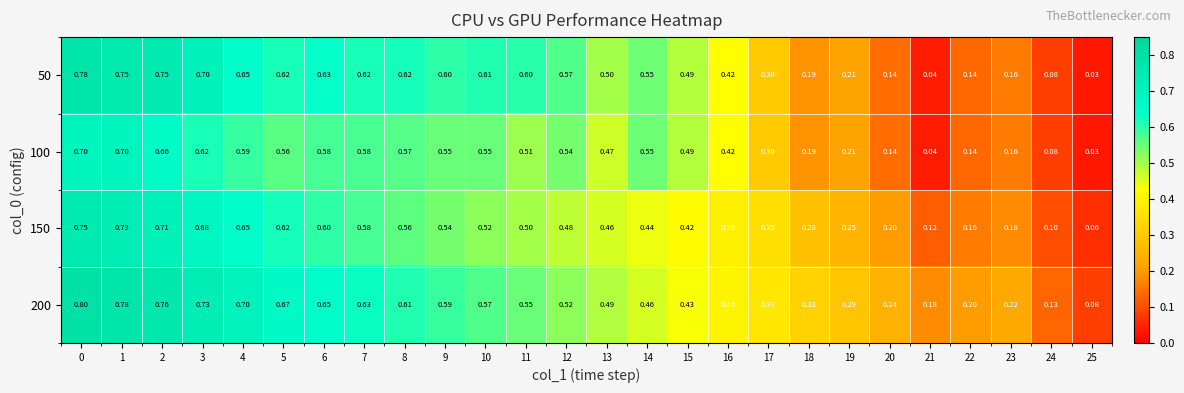

List the series in order of their peak value, lowest first.

100, 150, 50, 200